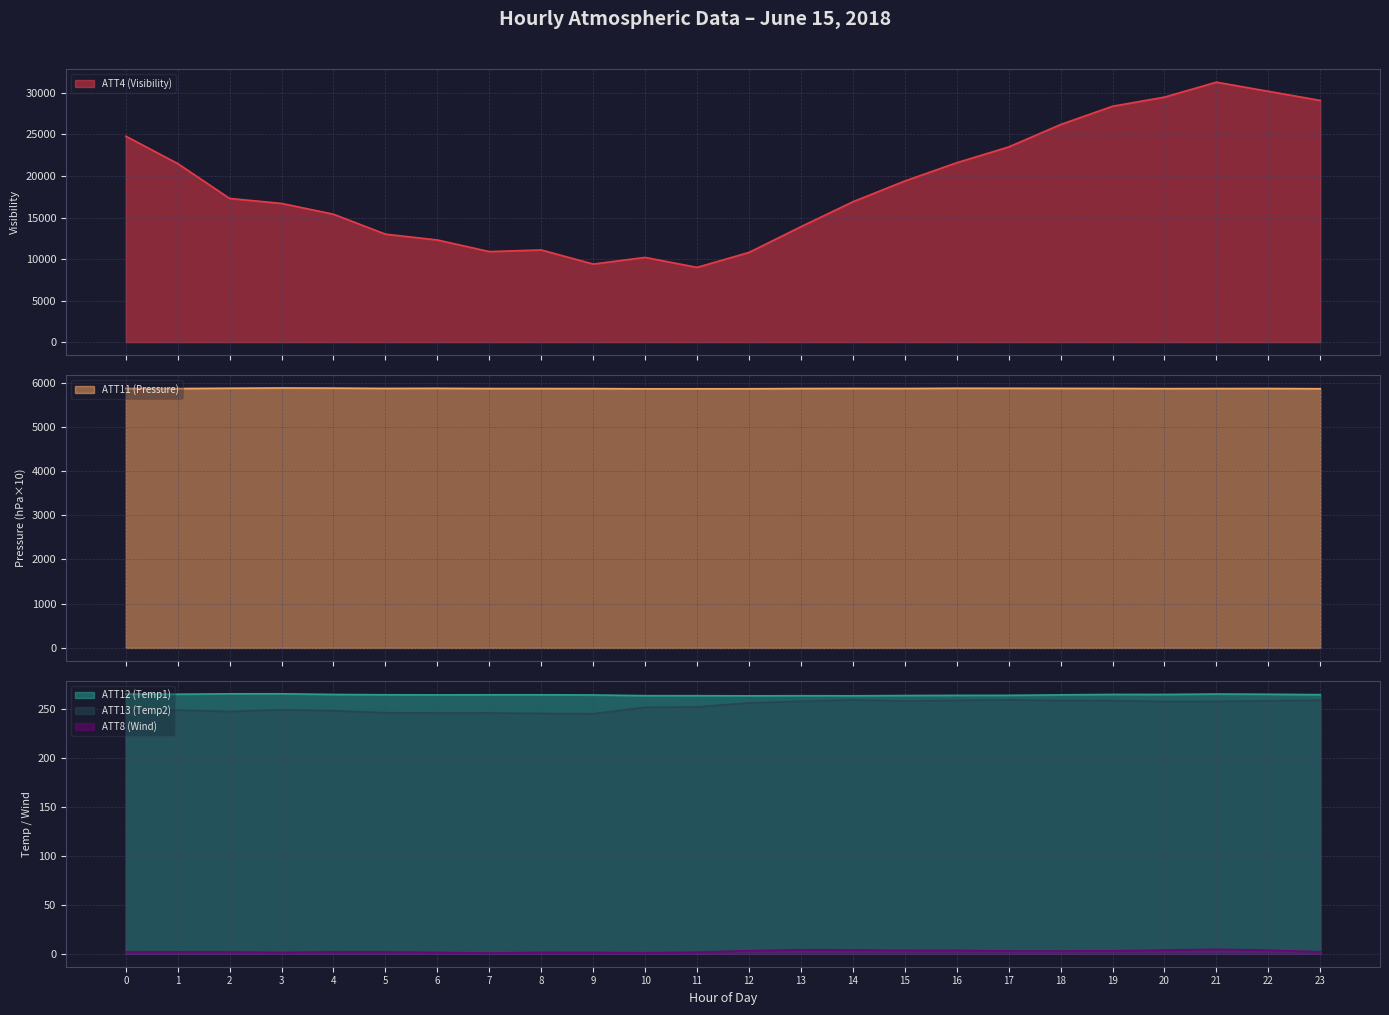

True or false: ATT8 (Wind) and ATT4 (Visibility) cross at least once.

False